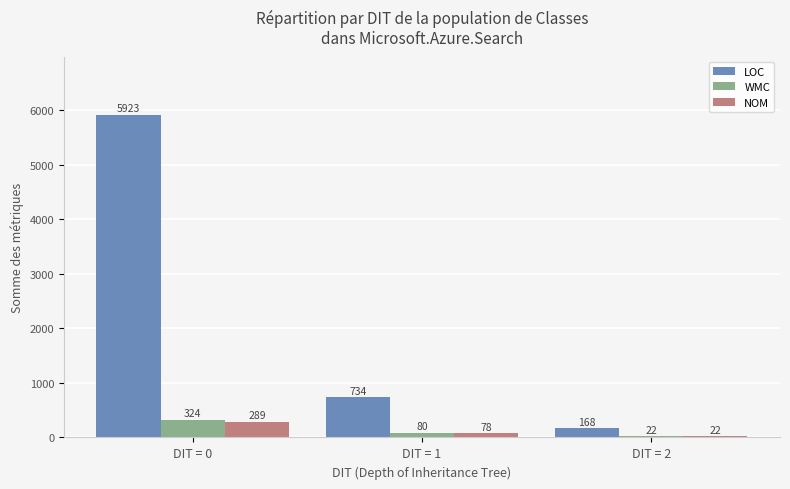

True or false: LOC has a value of 5923 at DIT = 0.

True